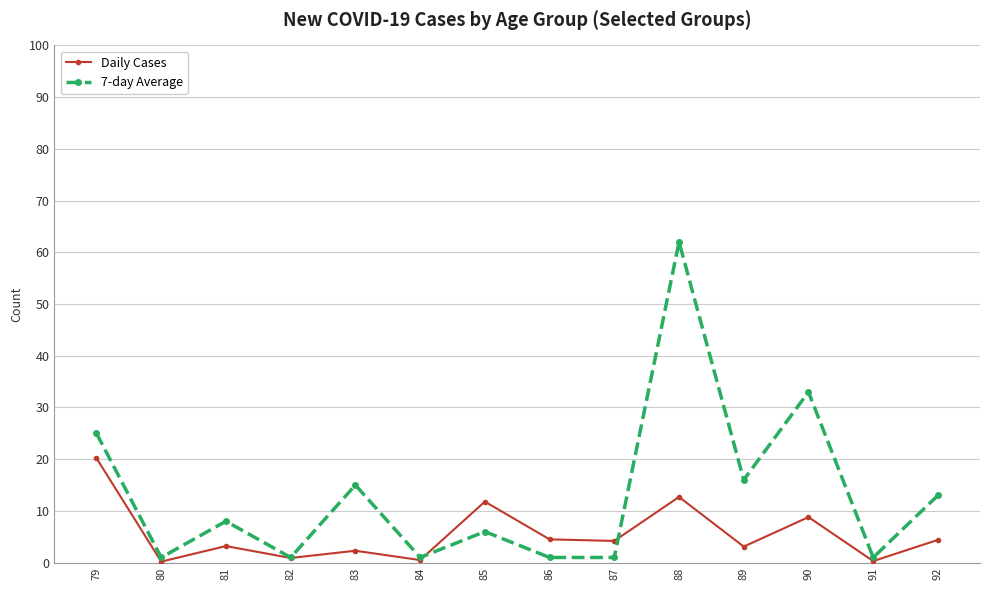

What is the spread (max minus min) of values at 83?

12.7